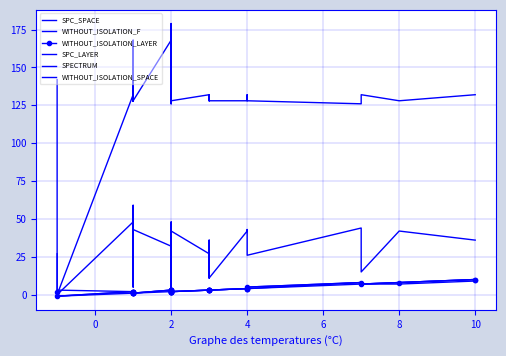

How many lines are shown in the chart?

6